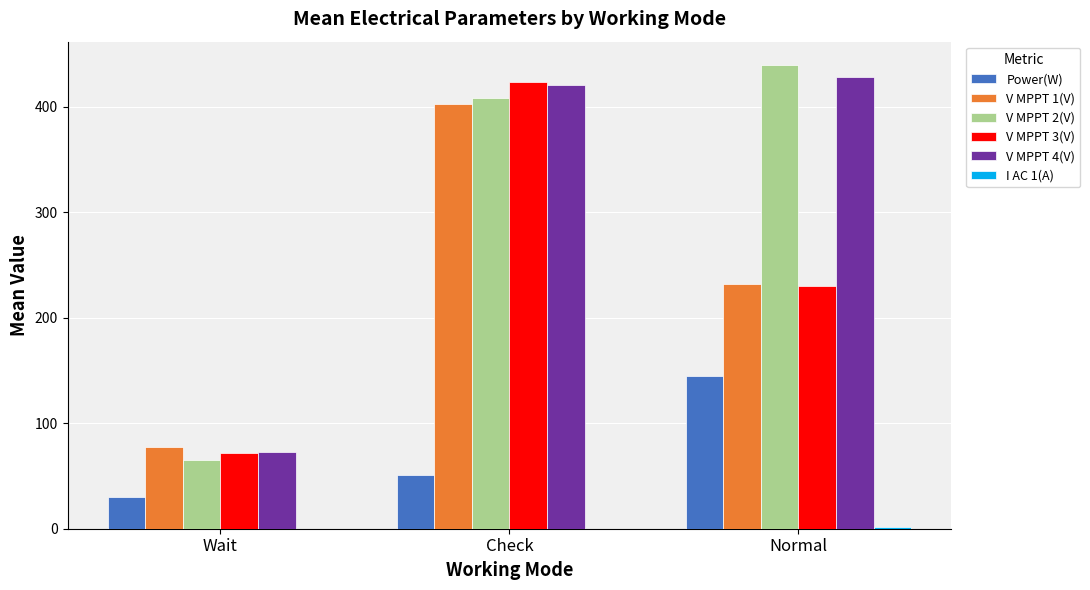

What is the total value across all series at Check?

1705.5